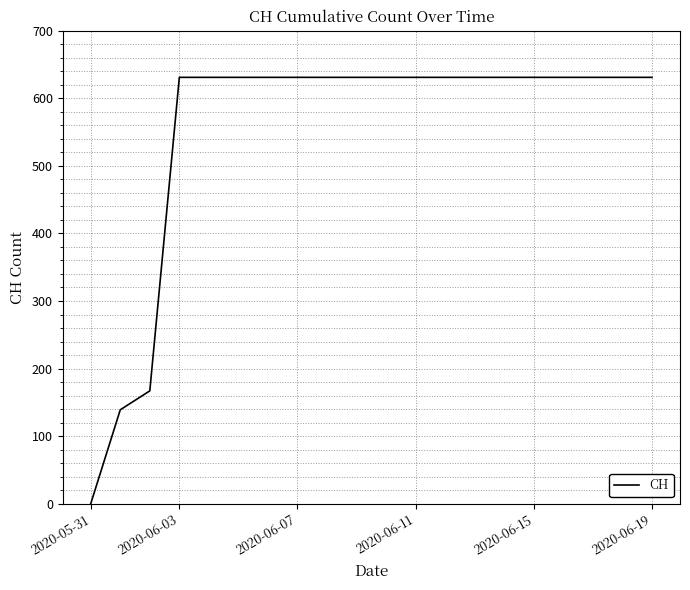

What is the difference between the maximum and minimum values?

631